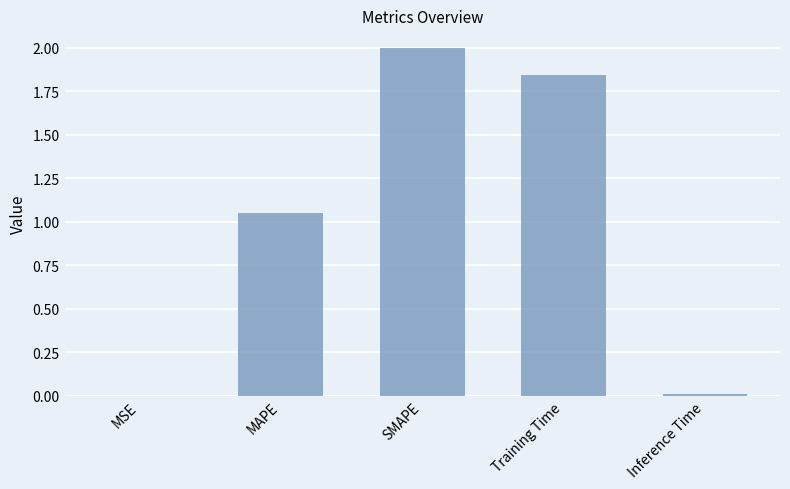

How many series are shown in this chart?

1